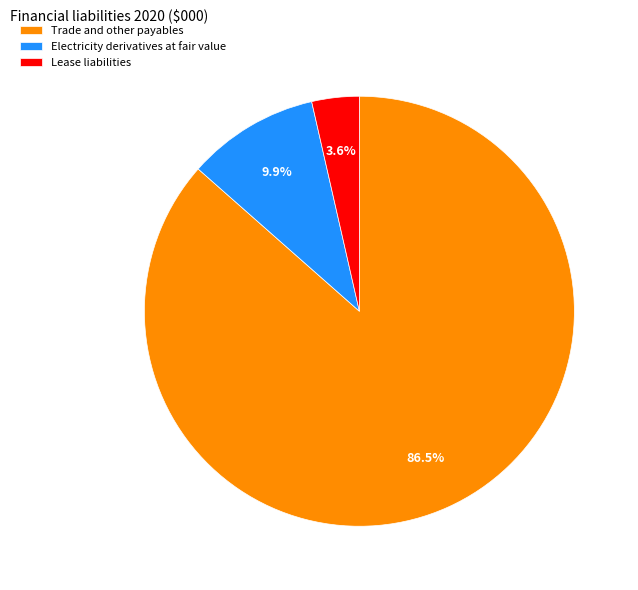

Combined, do Lease liabilities and Electricity derivatives at fair value account for over 50%?

No